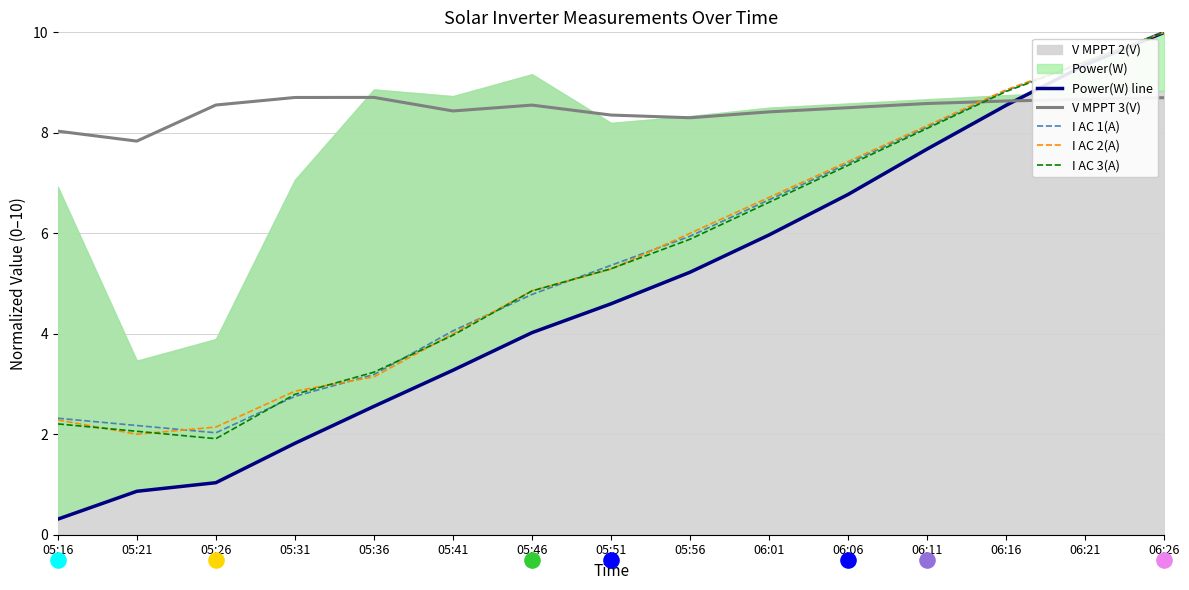

At which category is the sum across all series the highest?

06:26